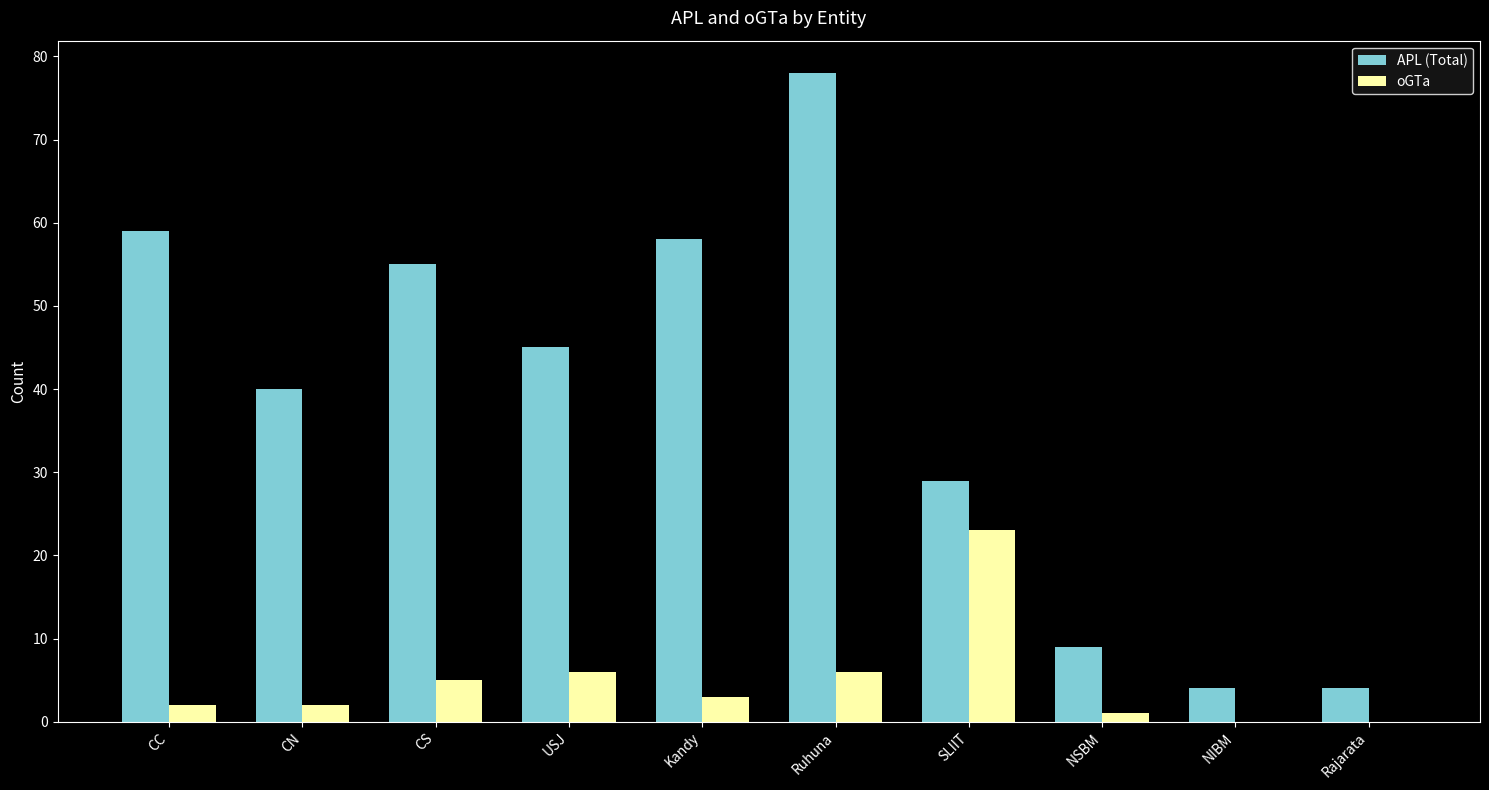

Reading right to left, what are all the values shown in this chart?

APL (Total): Rajarata=4	NIBM=4	NSBM=9	SLIIT=29	Ruhuna=78	Kandy=58	USJ=45	CS=55	CN=40	CC=59
oGTa: Rajarata=0	NIBM=0	NSBM=1	SLIIT=23	Ruhuna=6	Kandy=3	USJ=6	CS=5	CN=2	CC=2